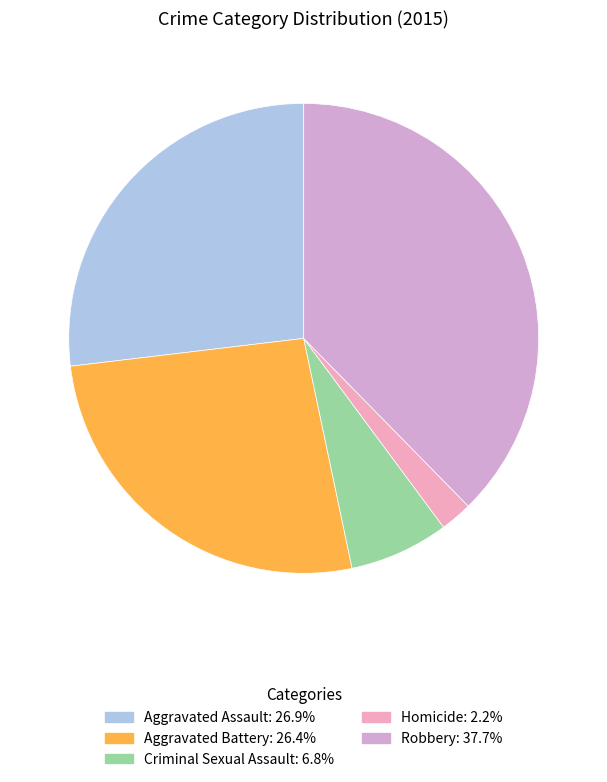

Between Robbery and Aggravated Assault, which is larger?

Robbery